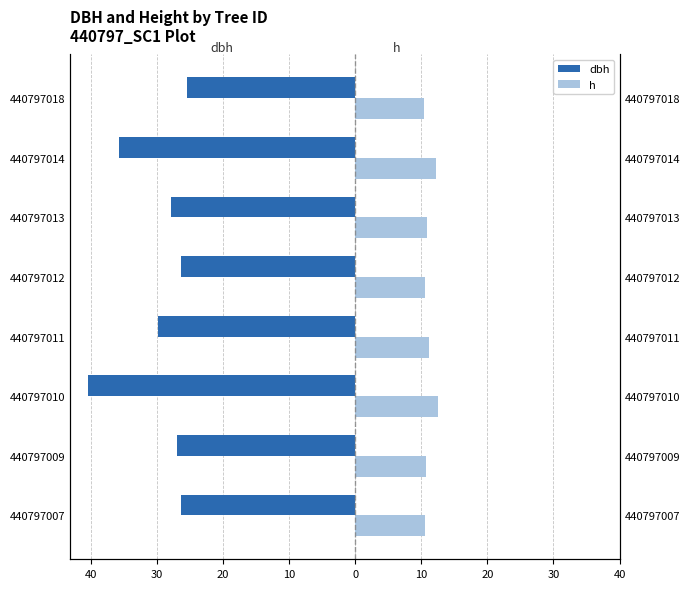

Between 440797007 and 440797014, which series saw the biggest shift?

dbh